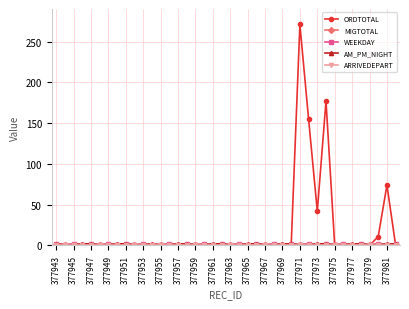

True or false: ORDTOTAL has more than 2 points higher than both neighbors.

True